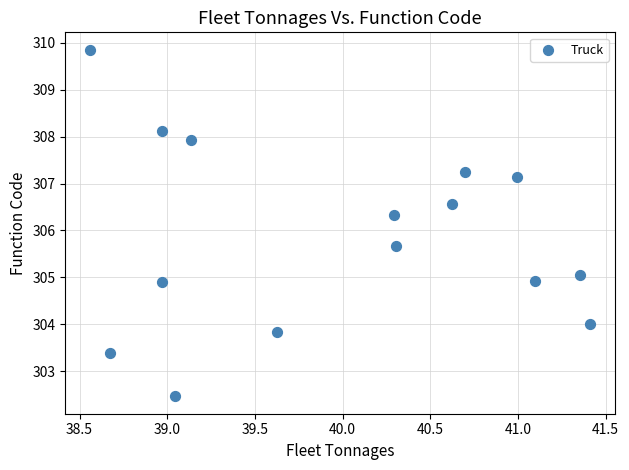

What is the range of X values (max minus min)?

2.8